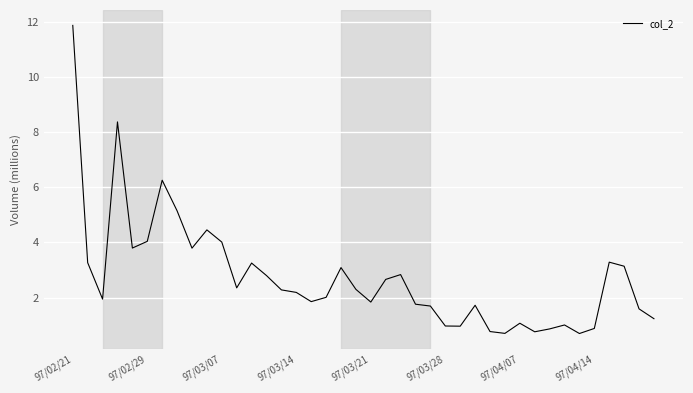

What is the difference between the maximum and minimum values?

11.2